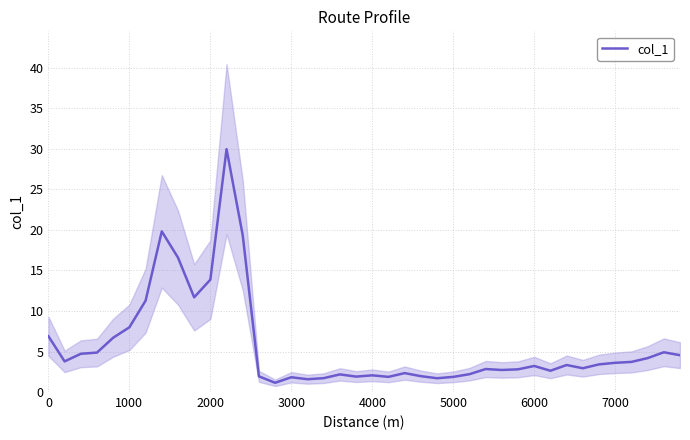

Is it true that col_1 equals 1.1 at 6000?

False